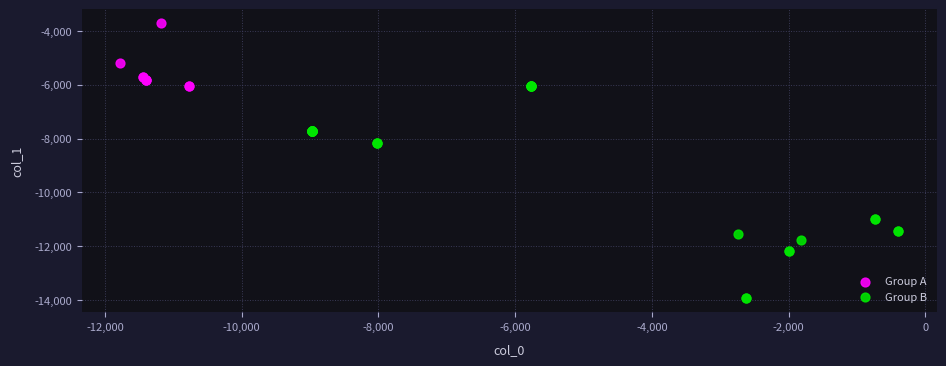

Which series has the widest spread of Y values?

Group B